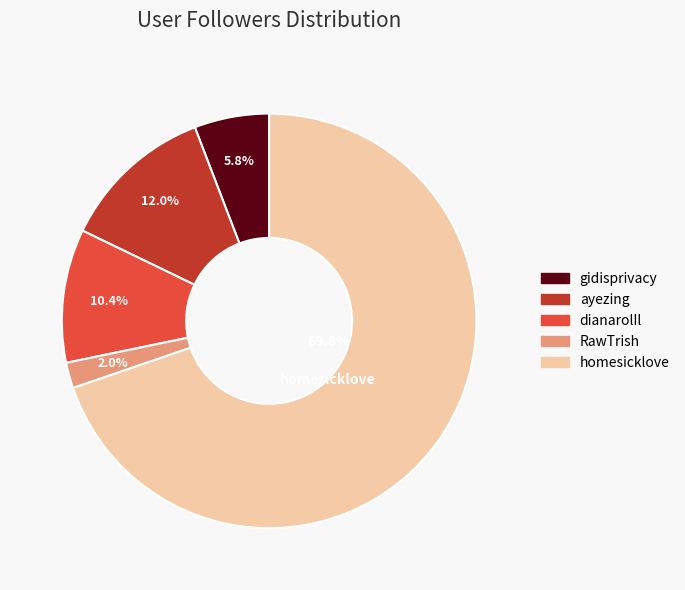

The gidisprivacy slice represents 1% of the pie. True or false?

False